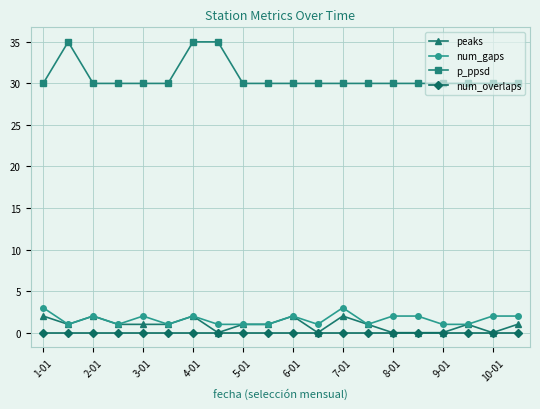

What is the maximum value for num_gaps?

3